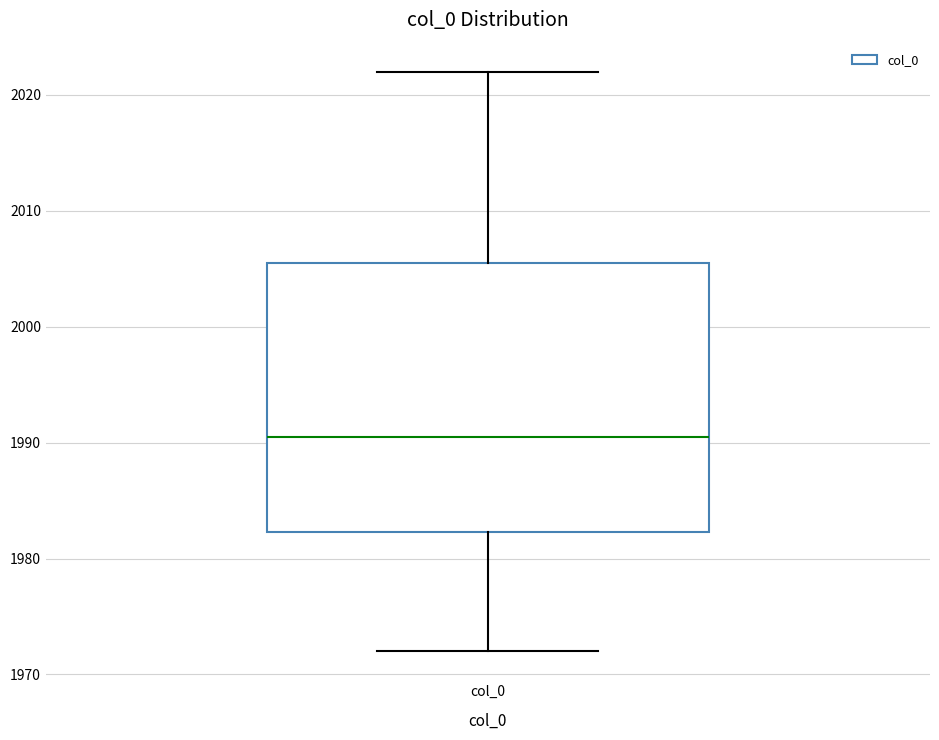

Transcribe this box plot: give where the median line is, the range the box spans, and where the two whiskers end, as read against the y-axis. The values are not printed on the chart, so give them approximately, as read against the axis.

median 1991, box 1982 to 2006, whiskers 1972 to 2022